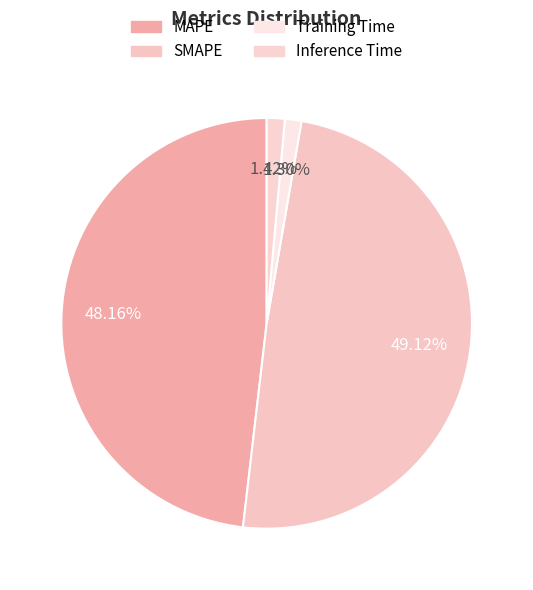

How many slices are in this pie chart?

4